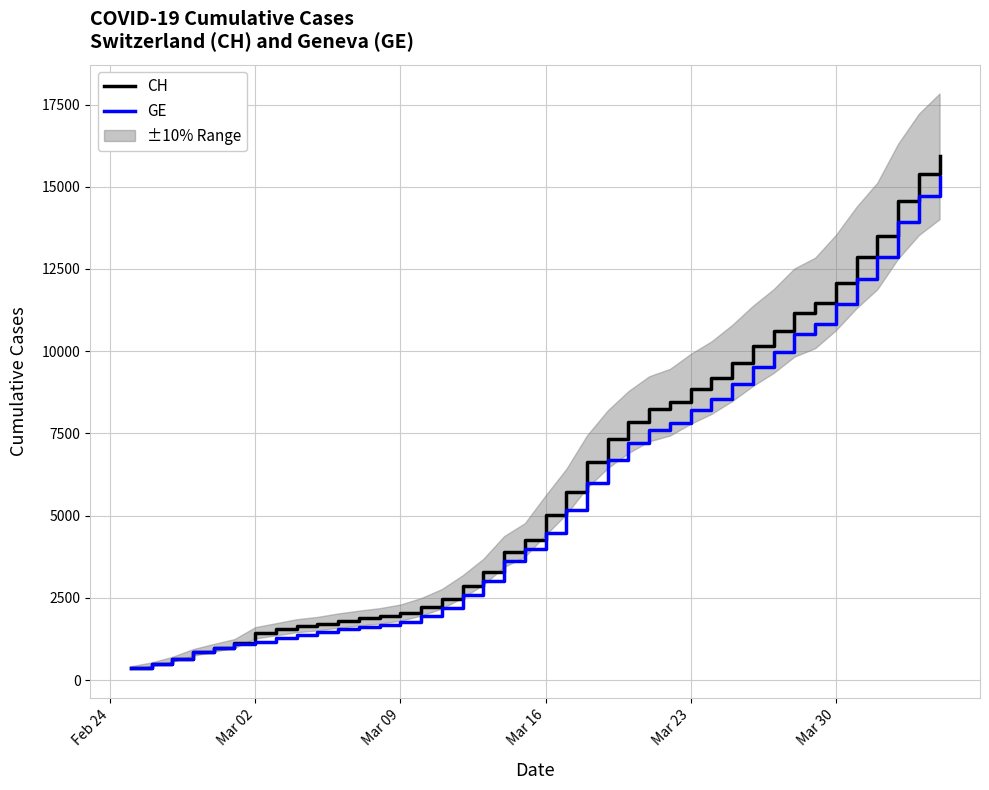

How many data points in GE are above 4485?

19